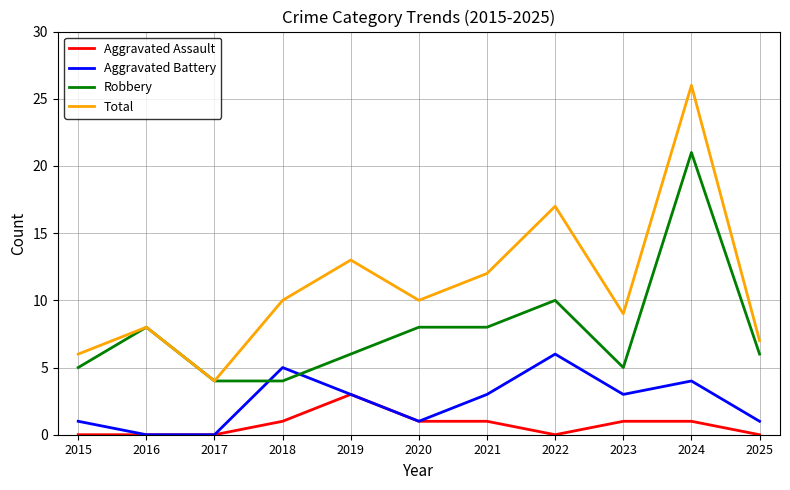

Is the value of Aggravated Assault at 2015 greater than the value of Total at 2015?

No